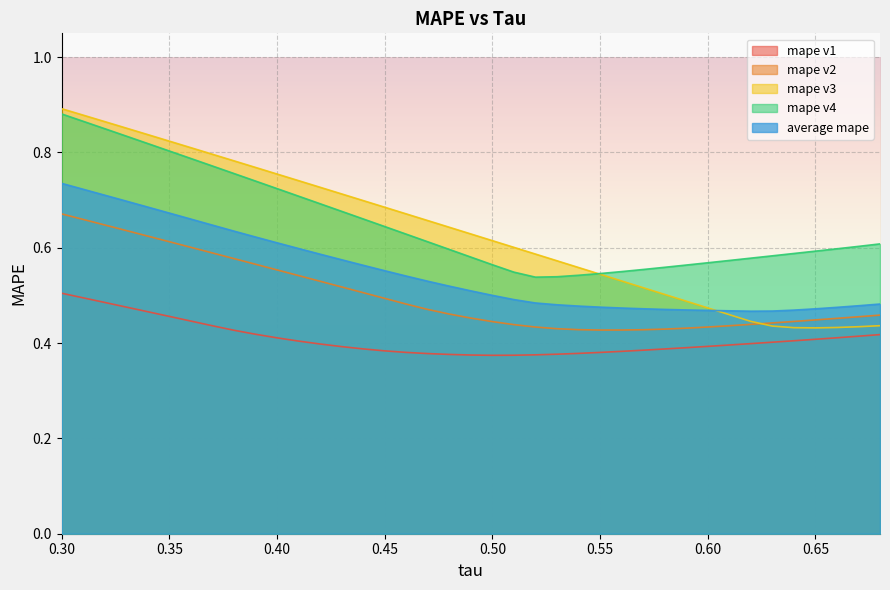

What is the smallest value displayed?

0.4